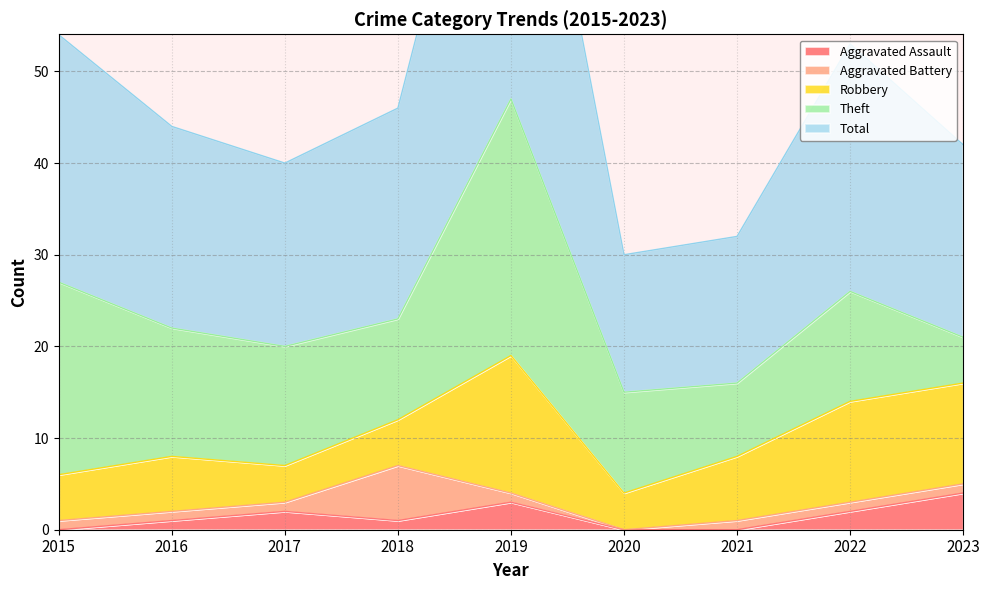

Reading left to right, transcribe all the data shown in this chart.

Aggravated Assault: 0	1	2	1	3	0	0	2	4
Aggravated Battery: 1	1	1	6	1	0	1	1	1
Robbery: 5	6	4	5	15	4	7	11	11
Theft: 21	14	13	11	28	11	8	12	5
Total: 27	22	20	23	47	15	16	27	21